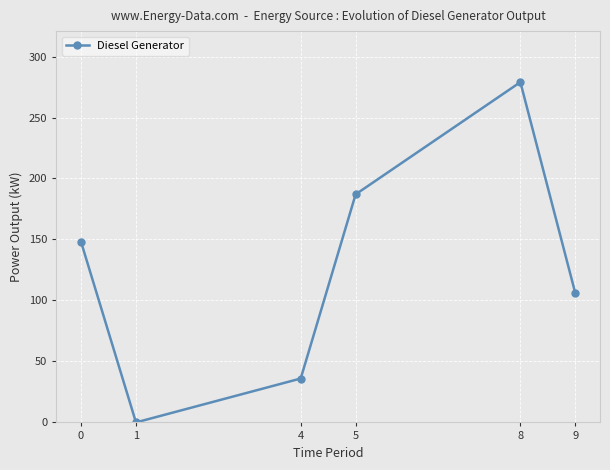

Is it true that the value at 5 is 187?

True